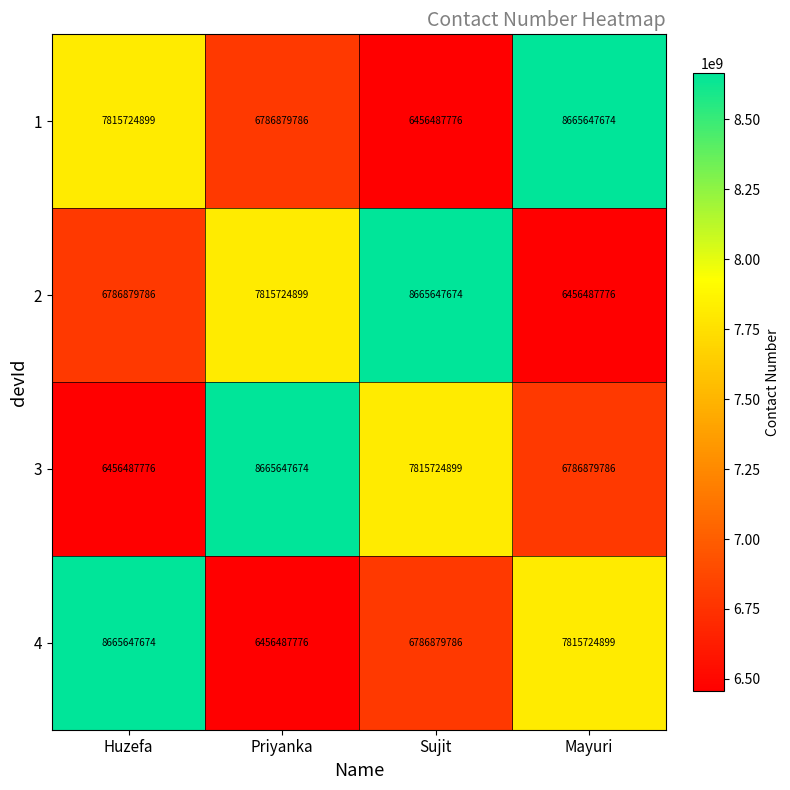

What is the smallest value displayed?

6456487776